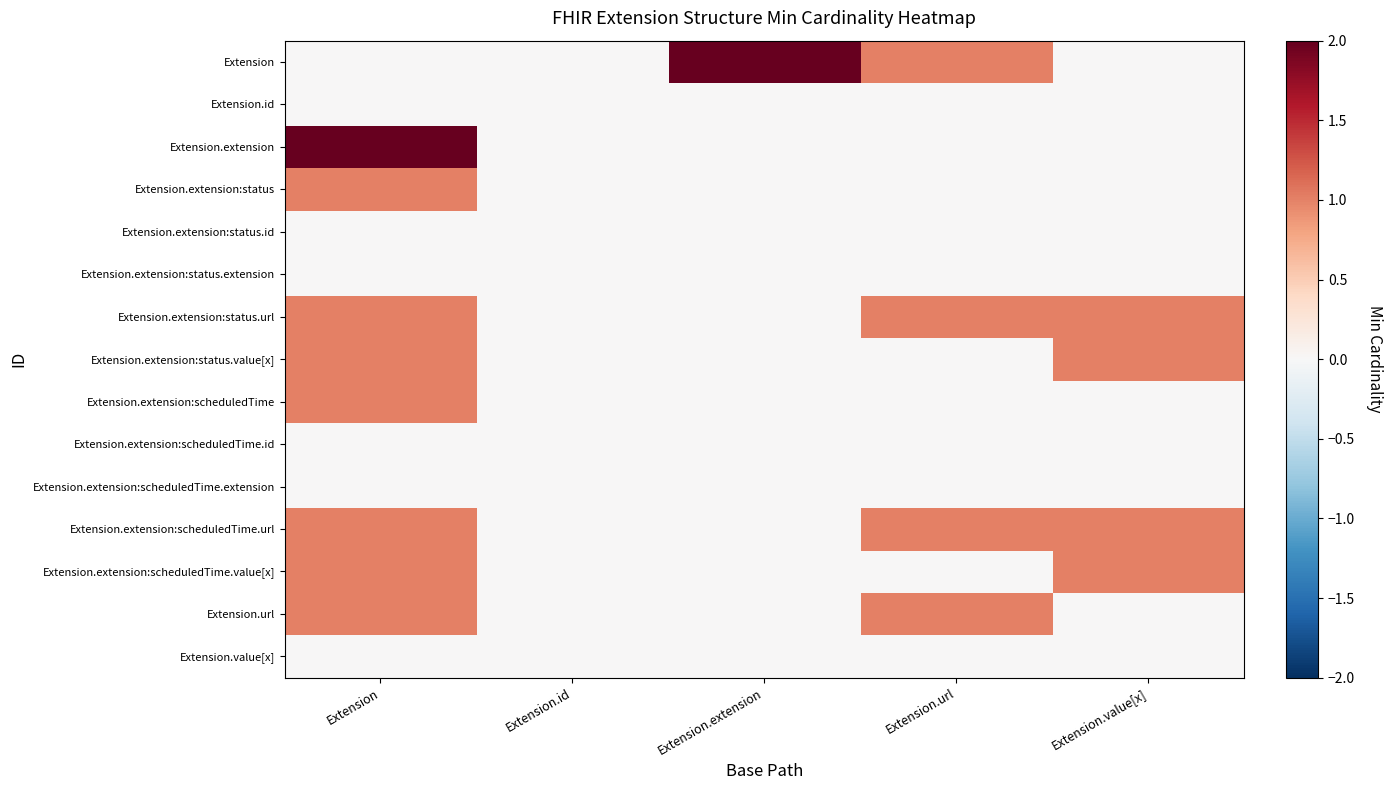

Reading left to right, list all the values displayed in this chart.

Extension: Extension=0	Extension.id=0	Extension.extension=2	Extension.url=1	Extension.value[x]=0
Extension.id: Extension=0	Extension.id=0	Extension.extension=0	Extension.url=0	Extension.value[x]=0
Extension.extension: Extension=2	Extension.id=0	Extension.extension=0	Extension.url=0	Extension.value[x]=0
Extension.extension:status: Extension=1	Extension.id=0	Extension.extension=0	Extension.url=0	Extension.value[x]=0
Extension.extension:status.id: Extension=0	Extension.id=0	Extension.extension=0	Extension.url=0	Extension.value[x]=0
Extension.extension:status.extension: Extension=0	Extension.id=0	Extension.extension=0	Extension.url=0	Extension.value[x]=0
Extension.extension:status.url: Extension=1	Extension.id=0	Extension.extension=0	Extension.url=1	Extension.value[x]=1
Extension.extension:status.value[x]: Extension=1	Extension.id=0	Extension.extension=0	Extension.url=0	Extension.value[x]=1
Extension.extension:scheduledTime: Extension=1	Extension.id=0	Extension.extension=0	Extension.url=0	Extension.value[x]=0
Extension.extension:scheduledTime.id: Extension=0	Extension.id=0	Extension.extension=0	Extension.url=0	Extension.value[x]=0
Extension.extension:scheduledTime.extension: Extension=0	Extension.id=0	Extension.extension=0	Extension.url=0	Extension.value[x]=0
Extension.extension:scheduledTime.url: Extension=1	Extension.id=0	Extension.extension=0	Extension.url=1	Extension.value[x]=1
Extension.extension:scheduledTime.value[x]: Extension=1	Extension.id=0	Extension.extension=0	Extension.url=0	Extension.value[x]=1
Extension.url: Extension=1	Extension.id=0	Extension.extension=0	Extension.url=1	Extension.value[x]=0
Extension.value[x]: Extension=0	Extension.id=0	Extension.extension=0	Extension.url=0	Extension.value[x]=0